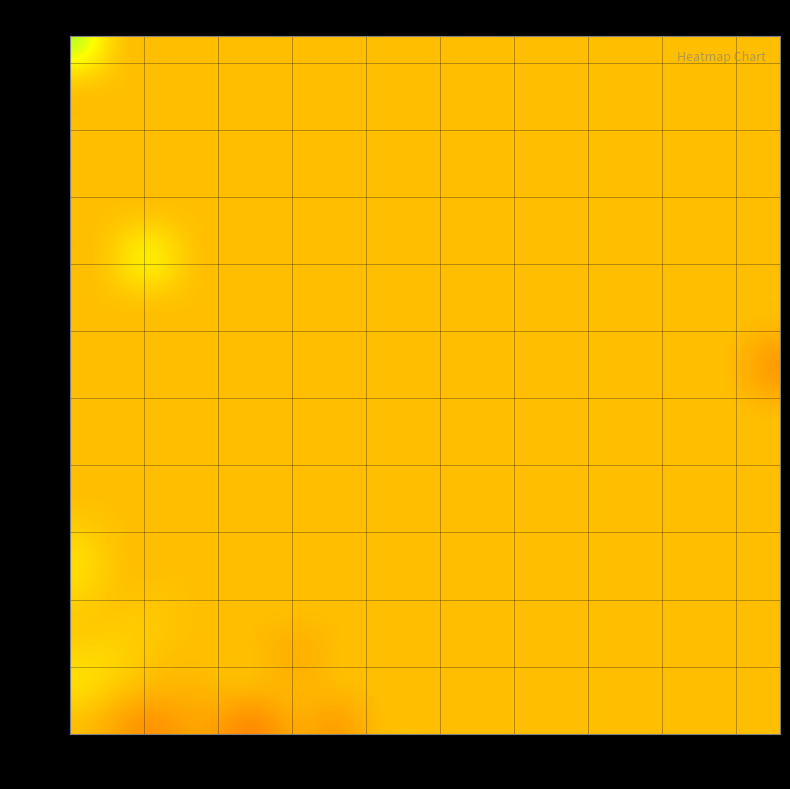

What is the smallest value displayed?

-200000